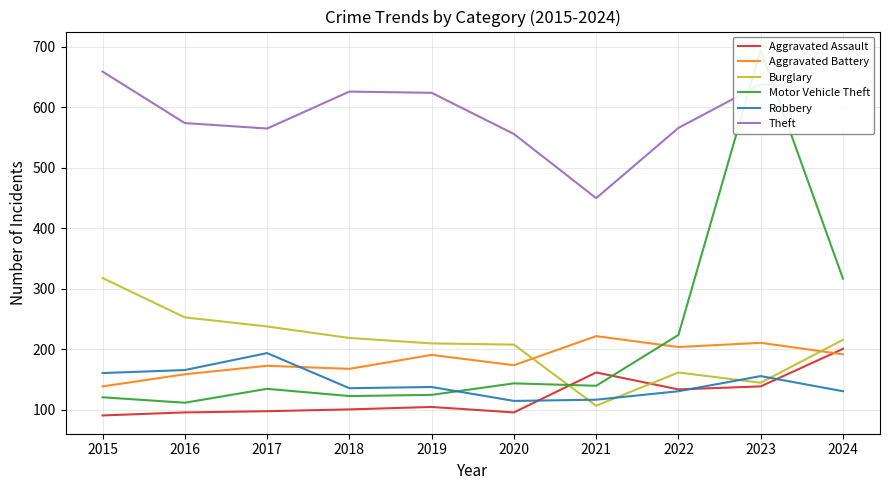

What is the sum of all Theft values?

5886